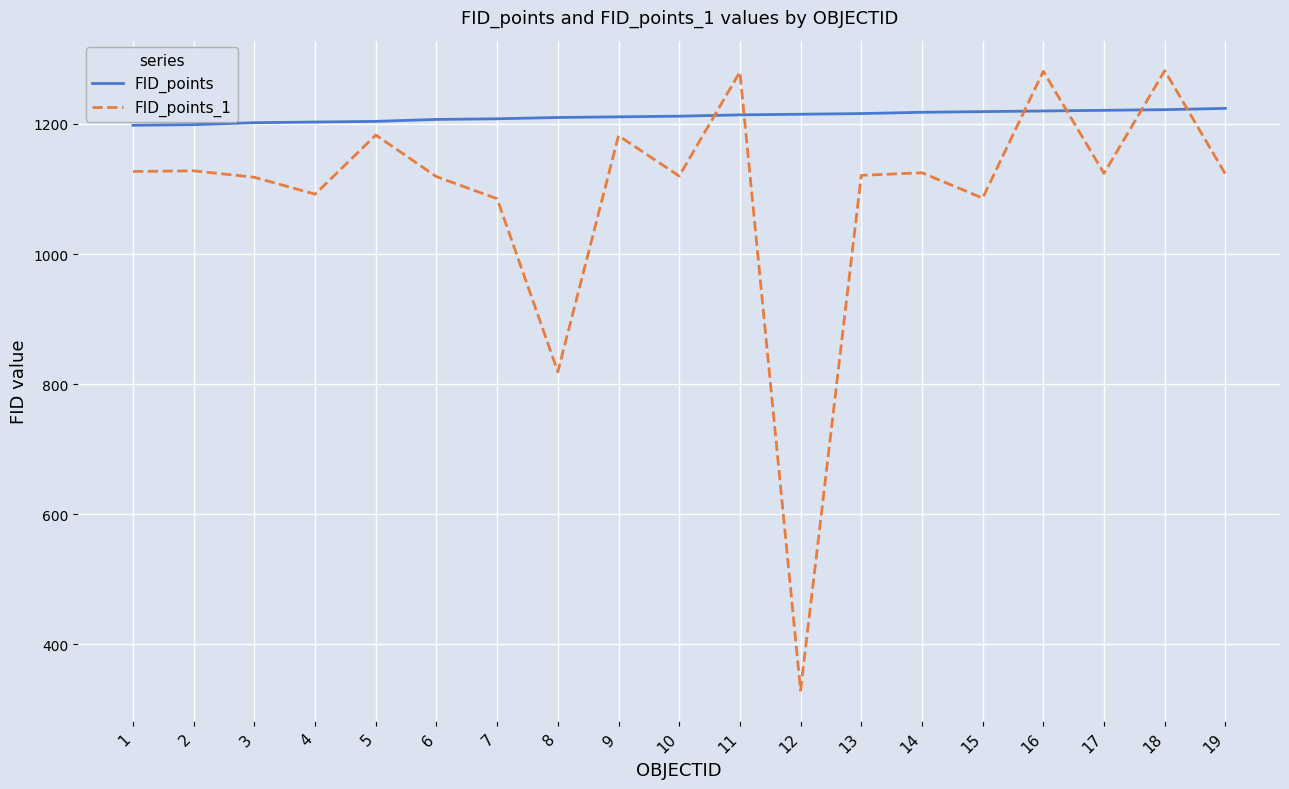

Read the FID_points_1 value at 1.

1127